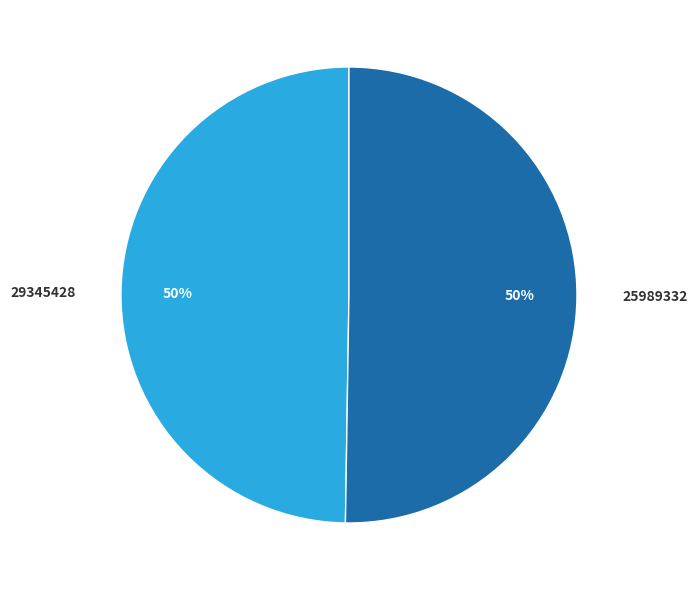

True or false: 29345428 accounts for 40% of the total.

False